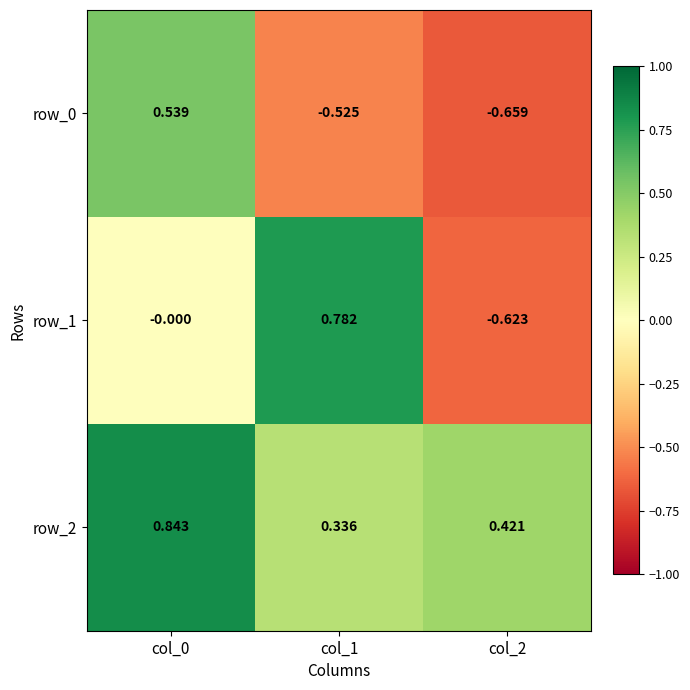

Is the value of row_2 at col_1 greater than the value of row_0 at col_2?

Yes